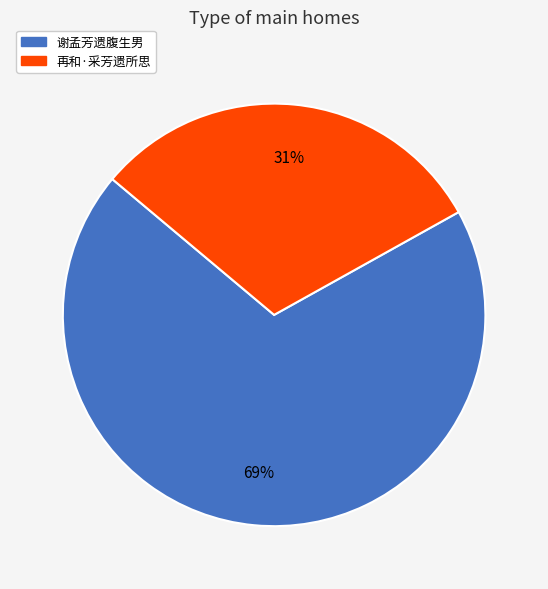

Which category has the smallest portion of the pie?

再和·采芳遗所思